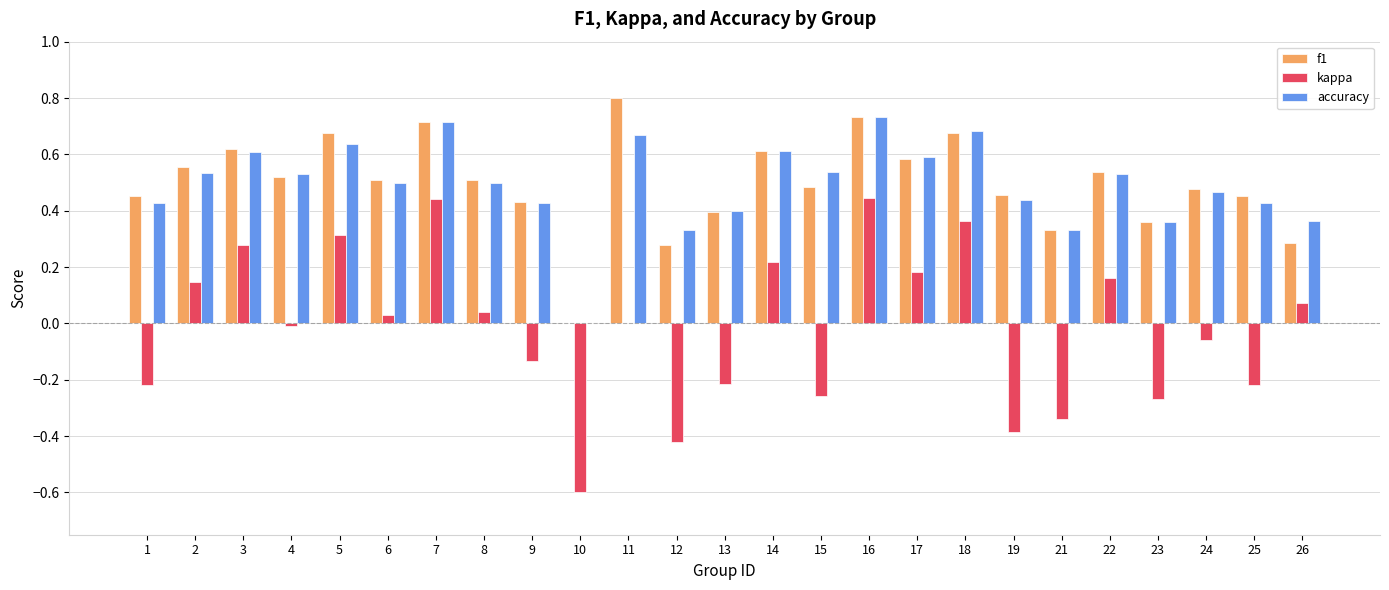

What is the maximum value shown in the chart?

0.8